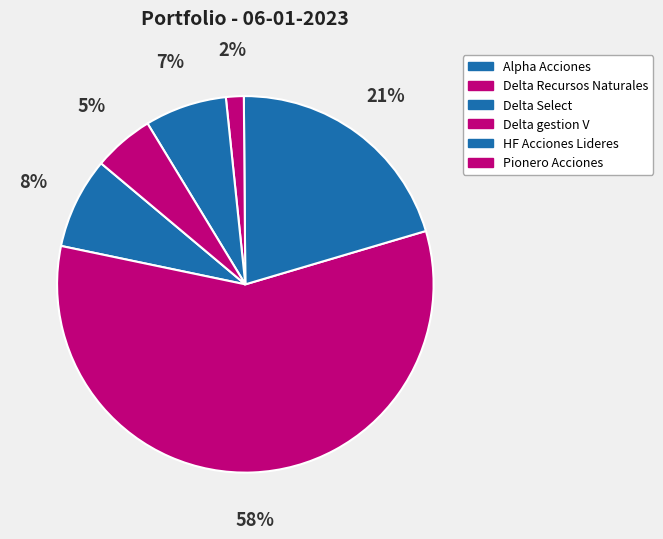

Between HF Acciones Lideres and Pionero Acciones, which is larger?

HF Acciones Lideres